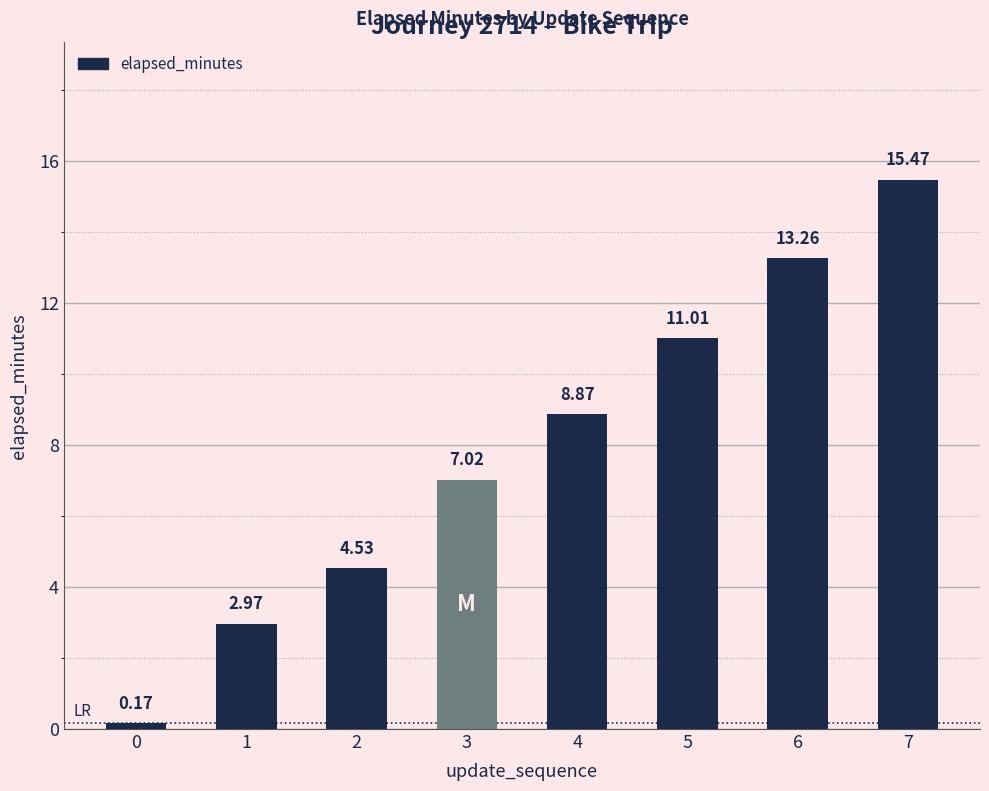

How many data points does each series have?

8